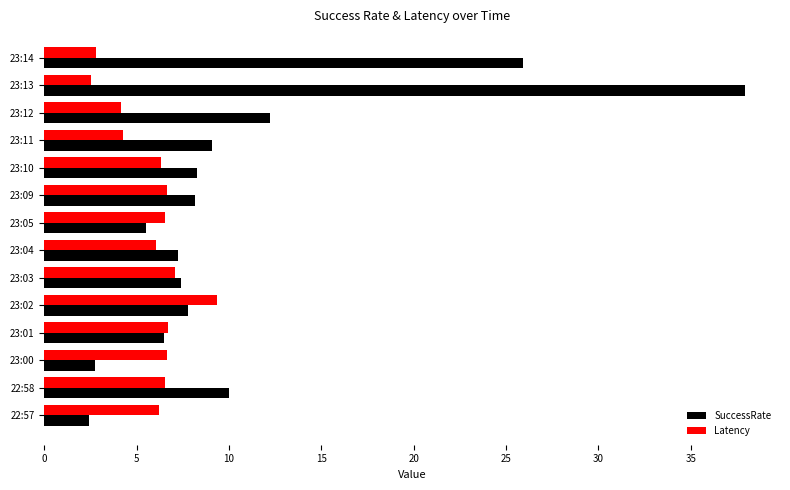

What is the smallest value displayed?

2.4